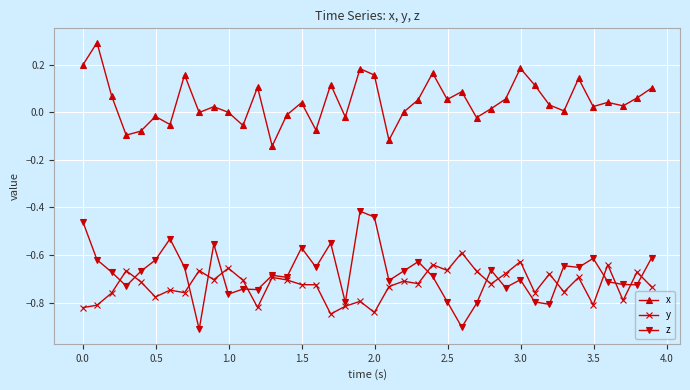

True or false: z has more than 1 points higher than both neighbors.

True